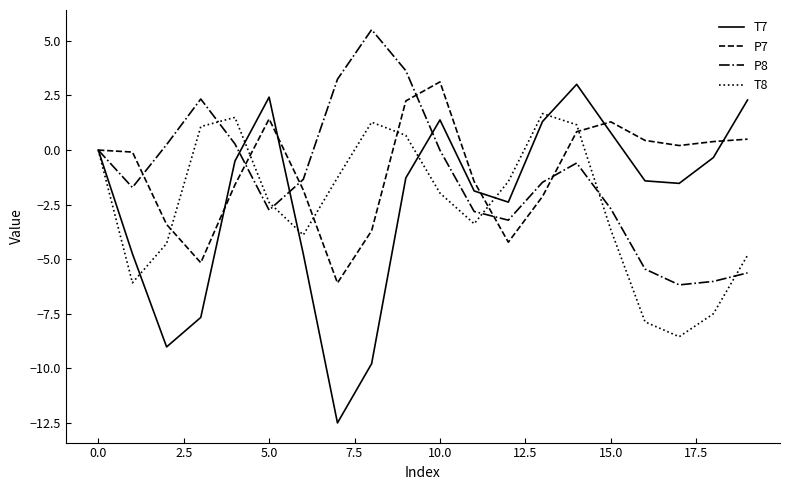

Count the number of categories in the chart.

20